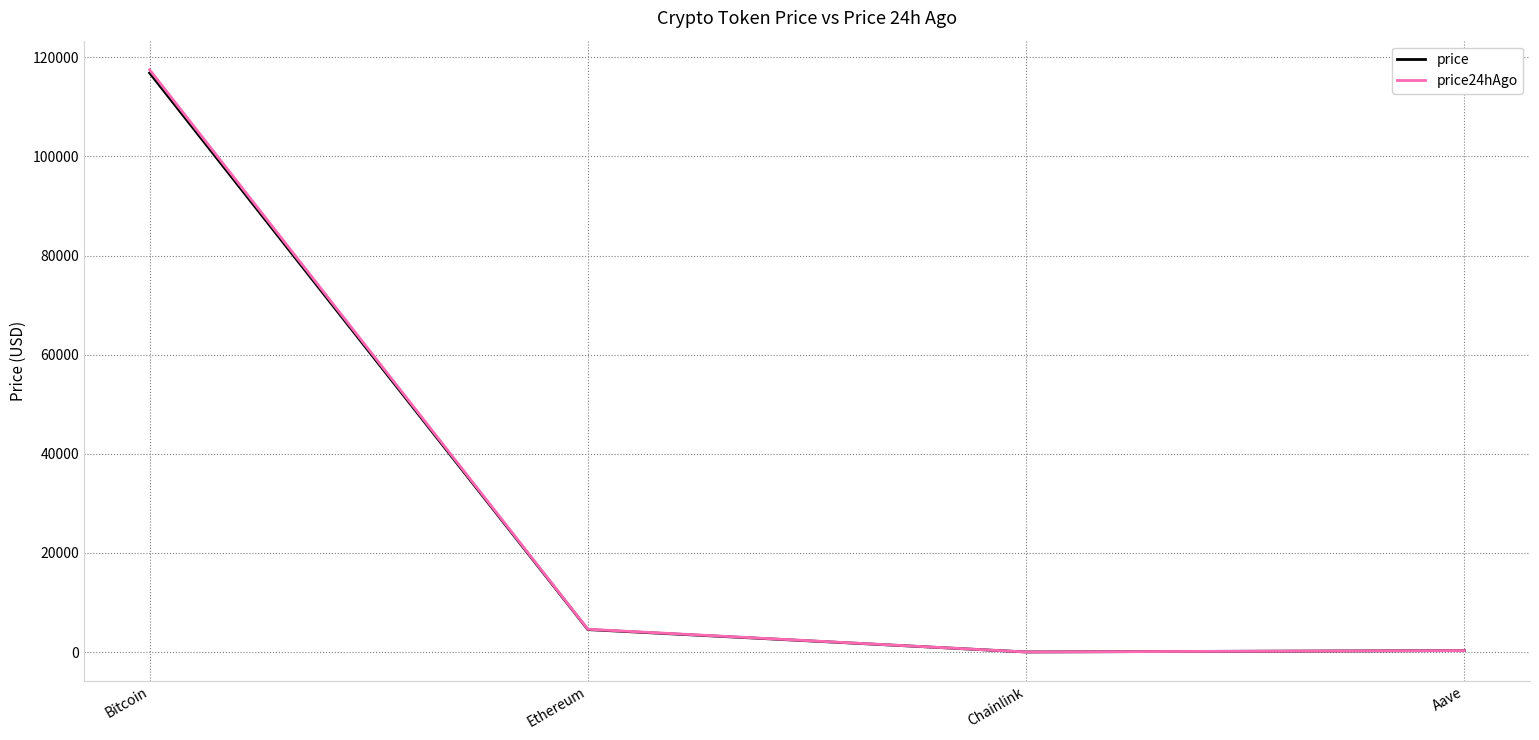

Which category has the highest value in the price series?

Bitcoin